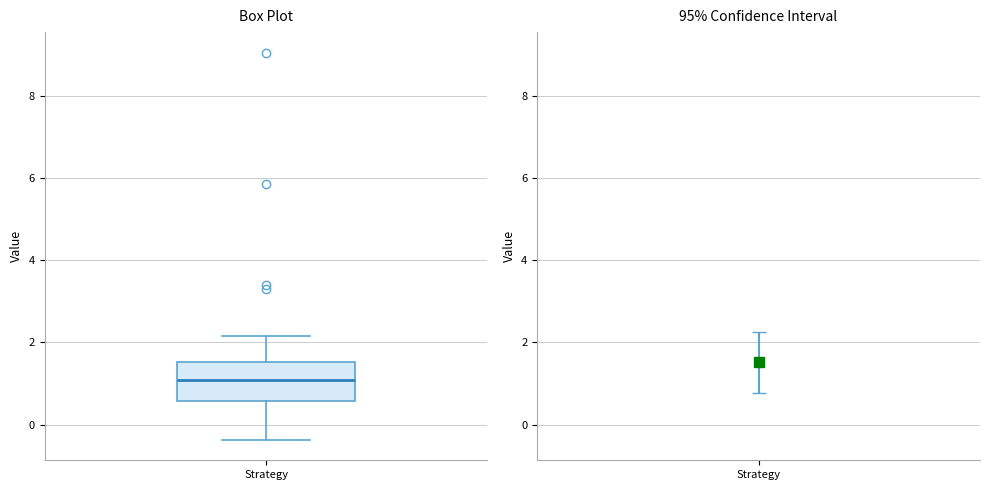

Transcribe this box plot: give where the median line is, the range the box spans, and where the two whiskers end, as read against the y-axis. The values are not printed on the chart, so give them approximately, as read against the axis.

median 1.0, box 0.6 to 1.6, whiskers -0.4 to 2.2